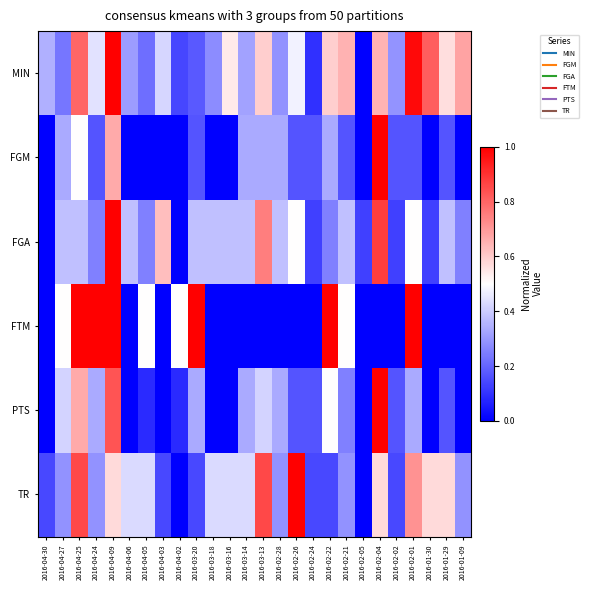

At how many categories does at least one series exceed 0?

26